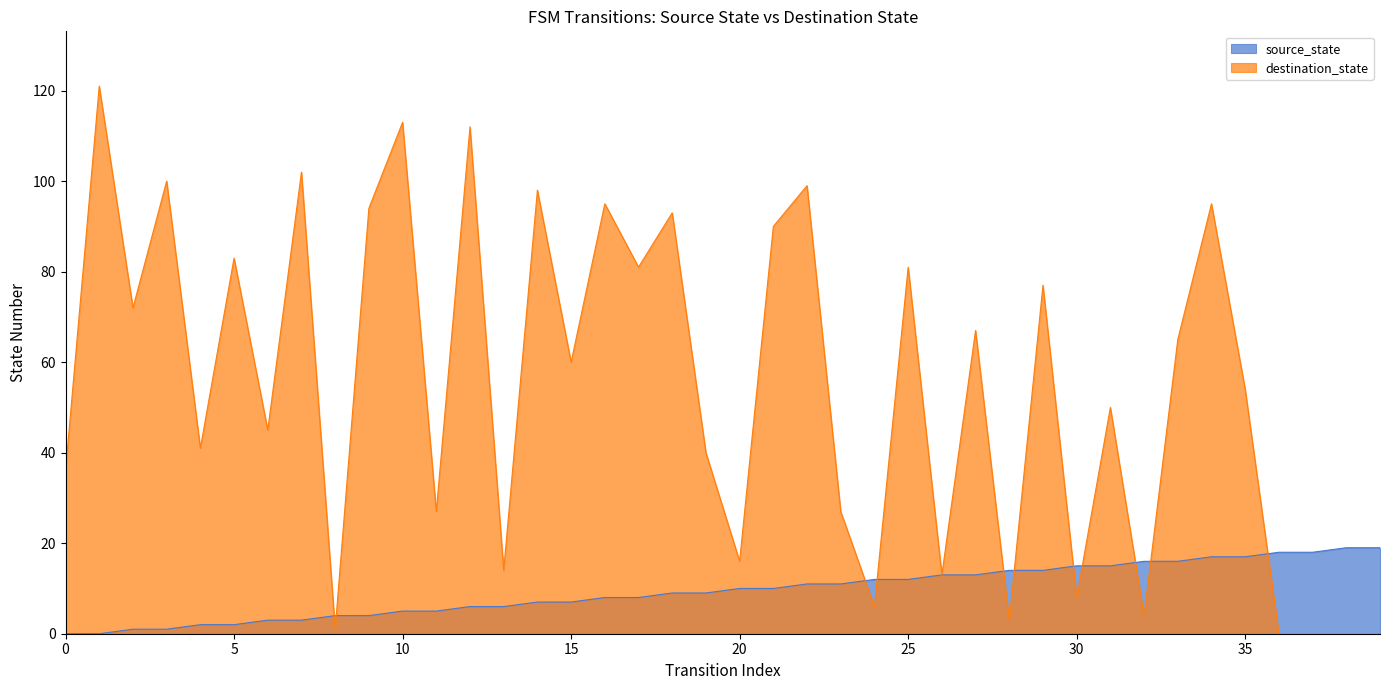

What is the total value across all series at 32?

20